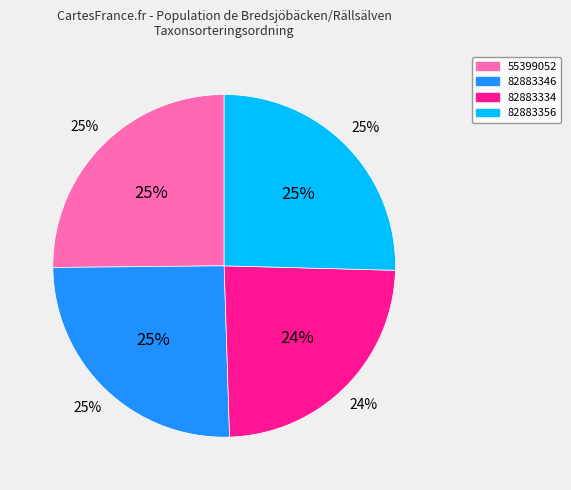

Does 82883356 account for over 50% of the chart?

No